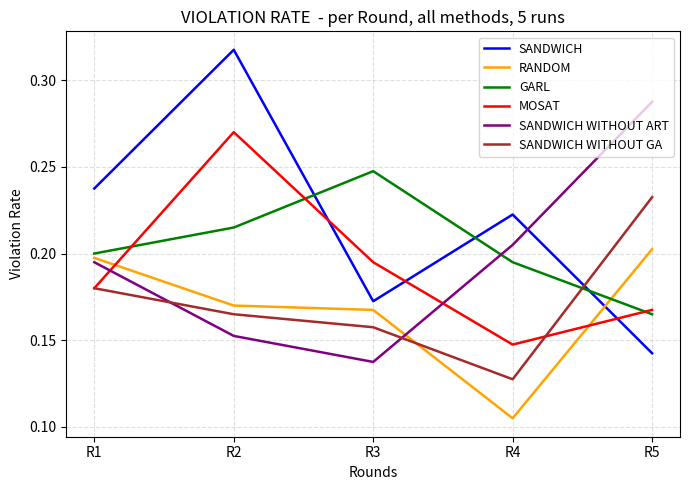

At which label is SANDWICH WITHOUT GA closest to 0?

R4